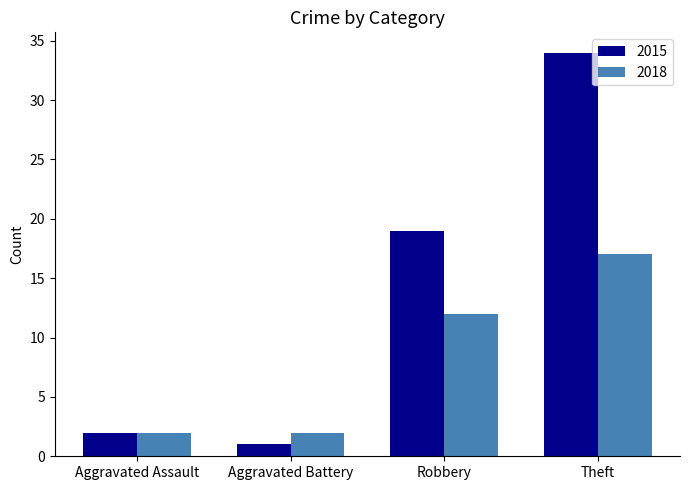

Does the chart contain any negative values?

No